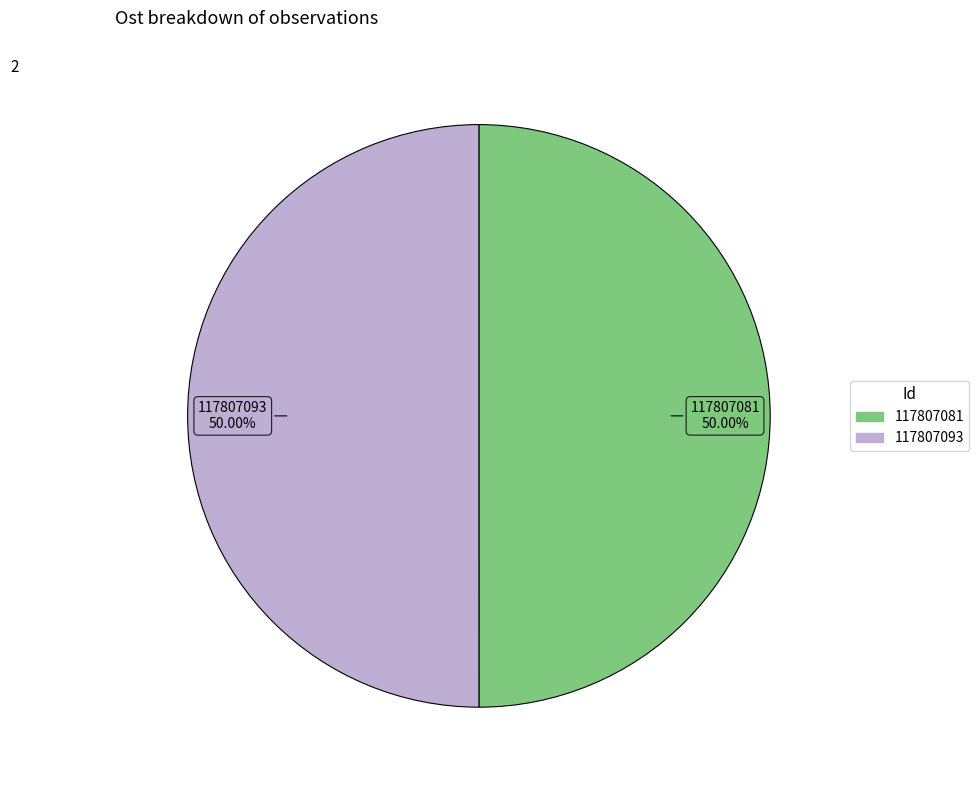

To the nearest percent, what is the average slice percentage?

50%